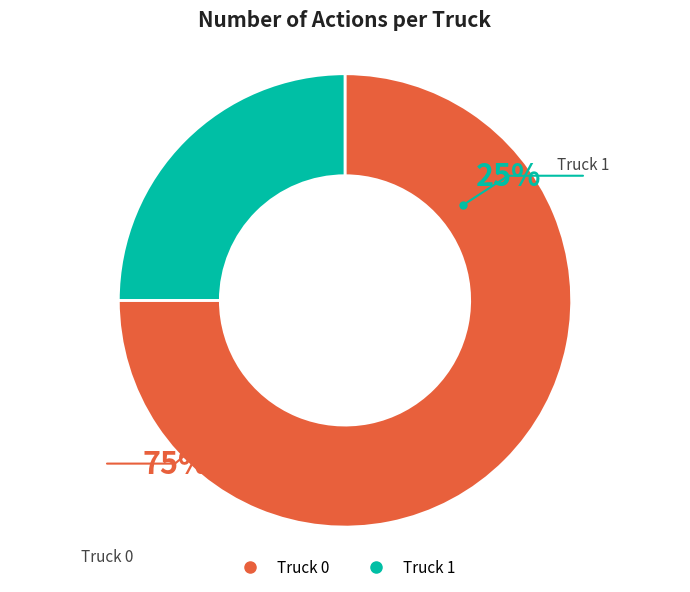

What percentage is the Truck 0 slice, to the nearest percent?

75%